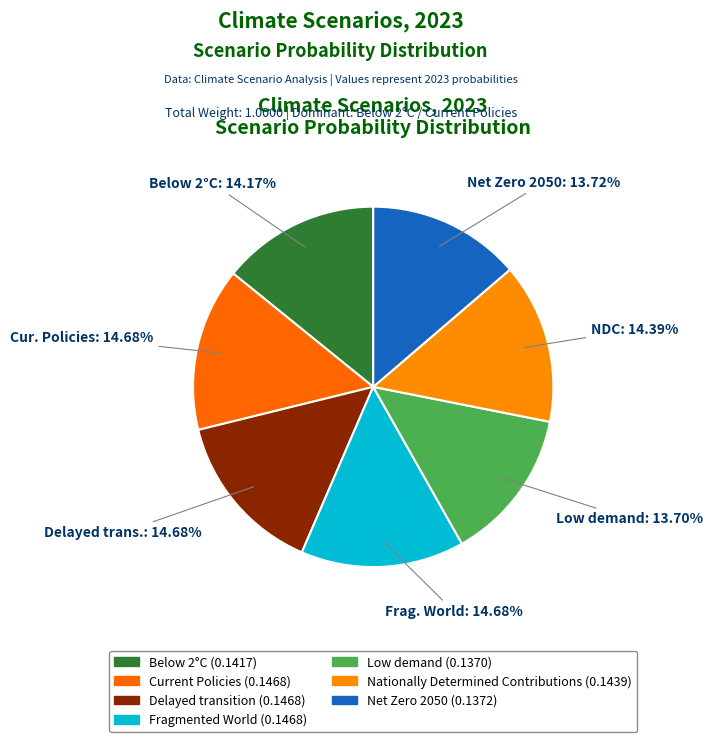

Between Nationally Determined Contributions and Net Zero 2050, which is larger?

Nationally Determined Contributions